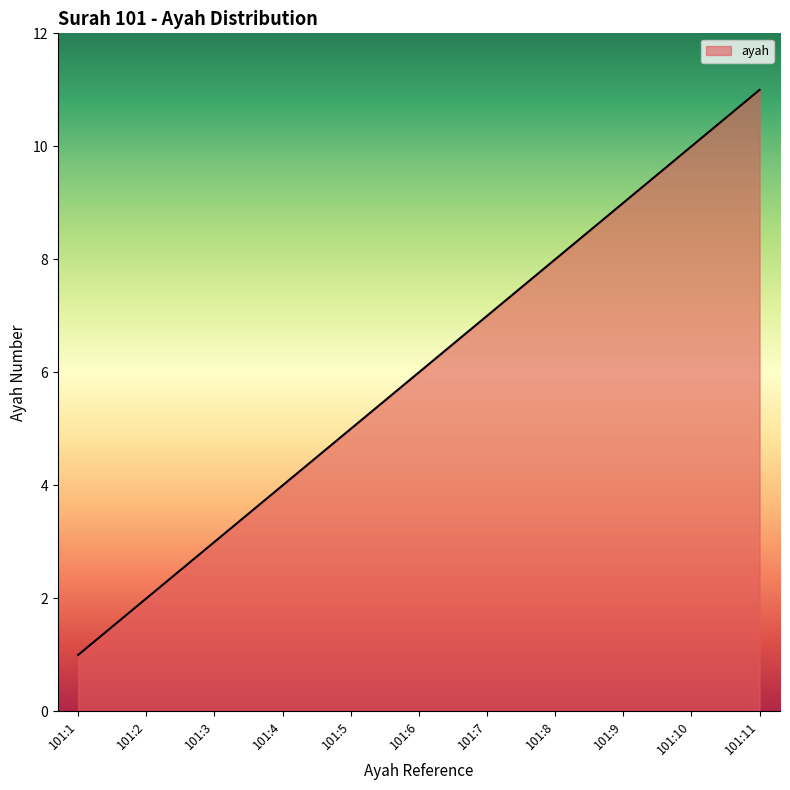

What is the maximum value shown in the chart?

11